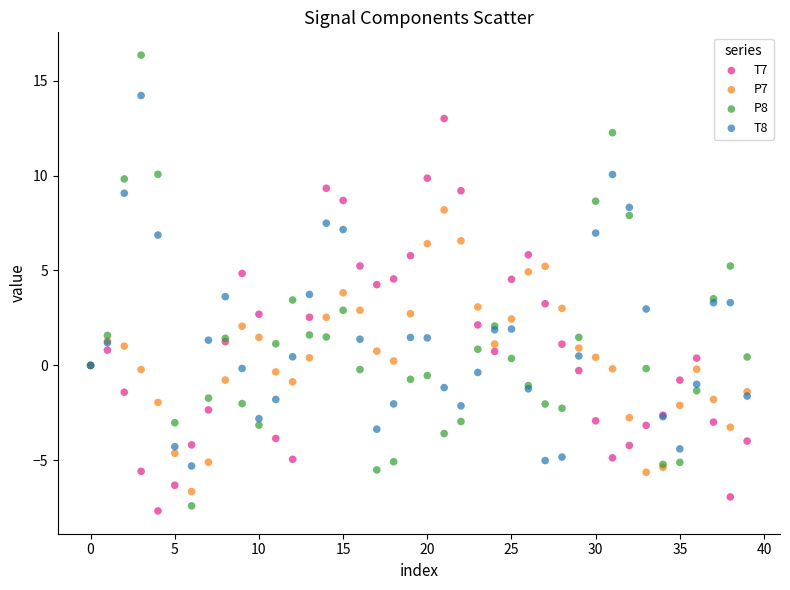

Which series reaches the maximum Y coordinate?

P8